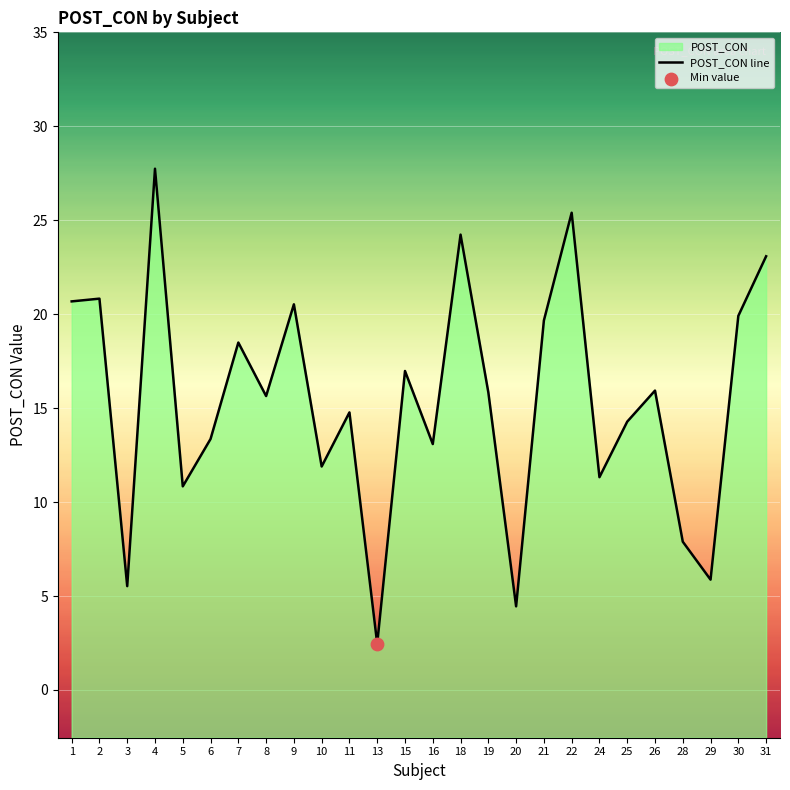

Which has a higher value, 22 or 9?

22